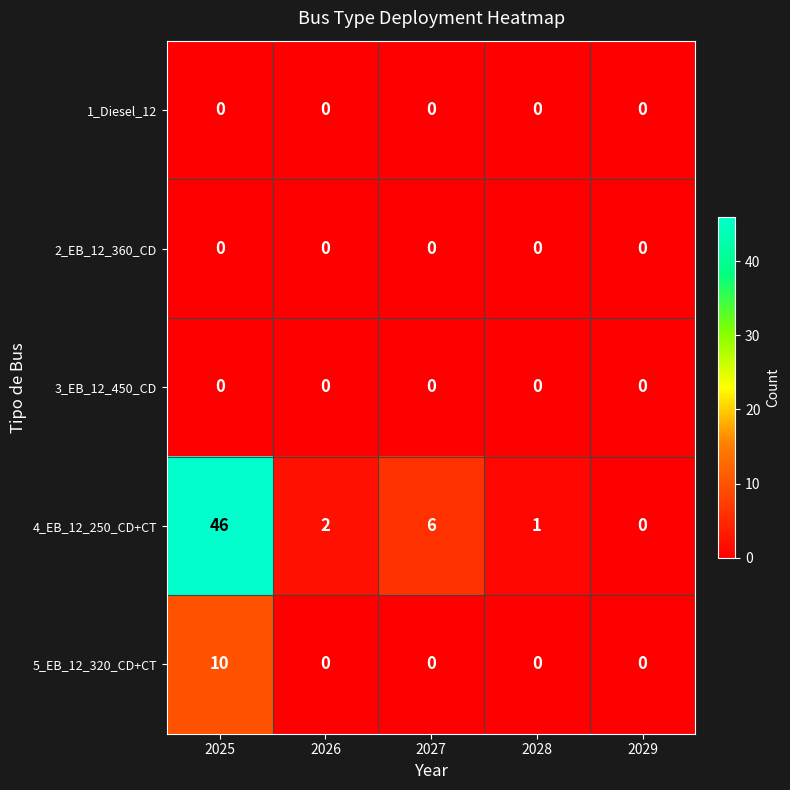

What is the maximum value shown in the chart?

46